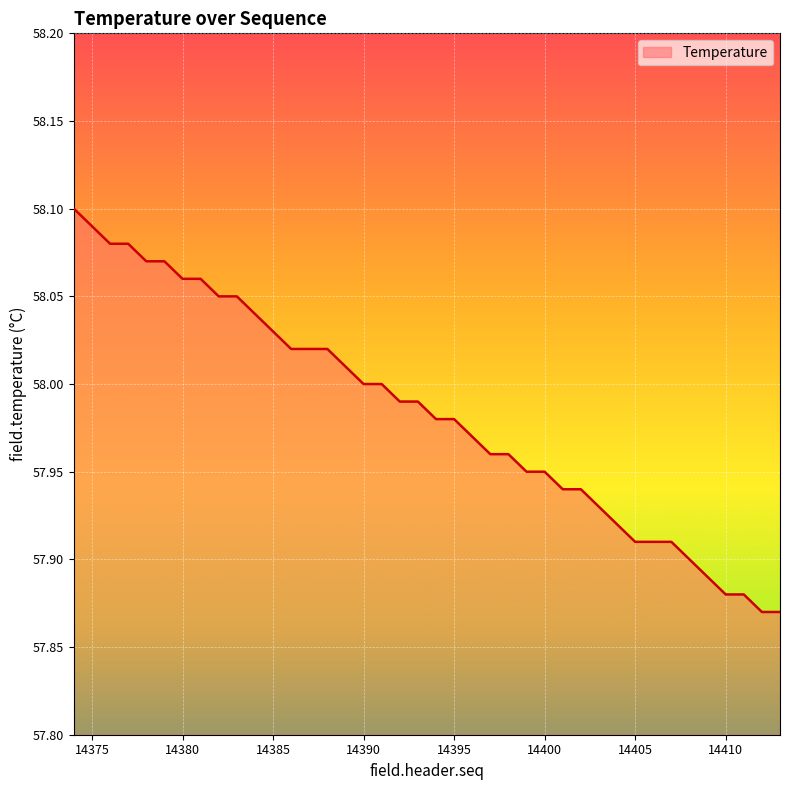

How many lines are shown in the chart?

1